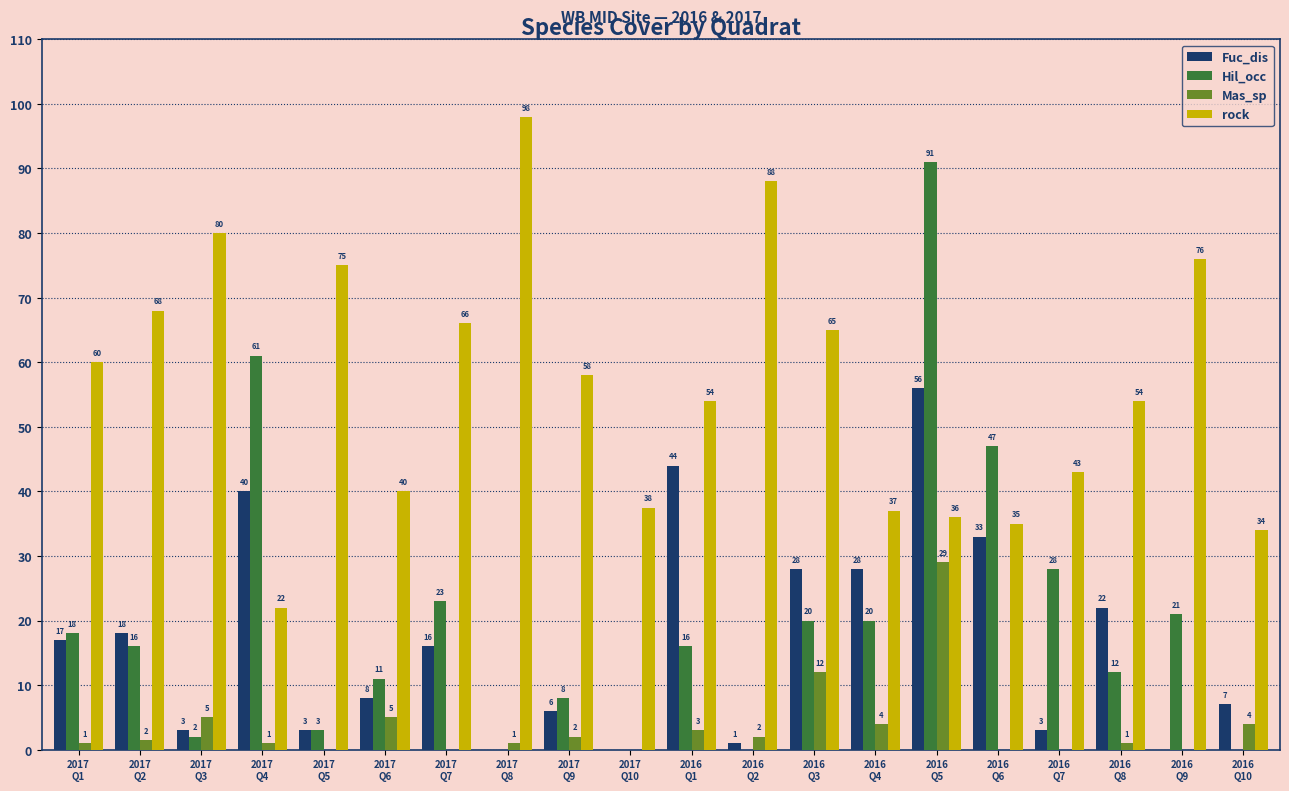

What is the maximum value for Mas_sp?

29.0